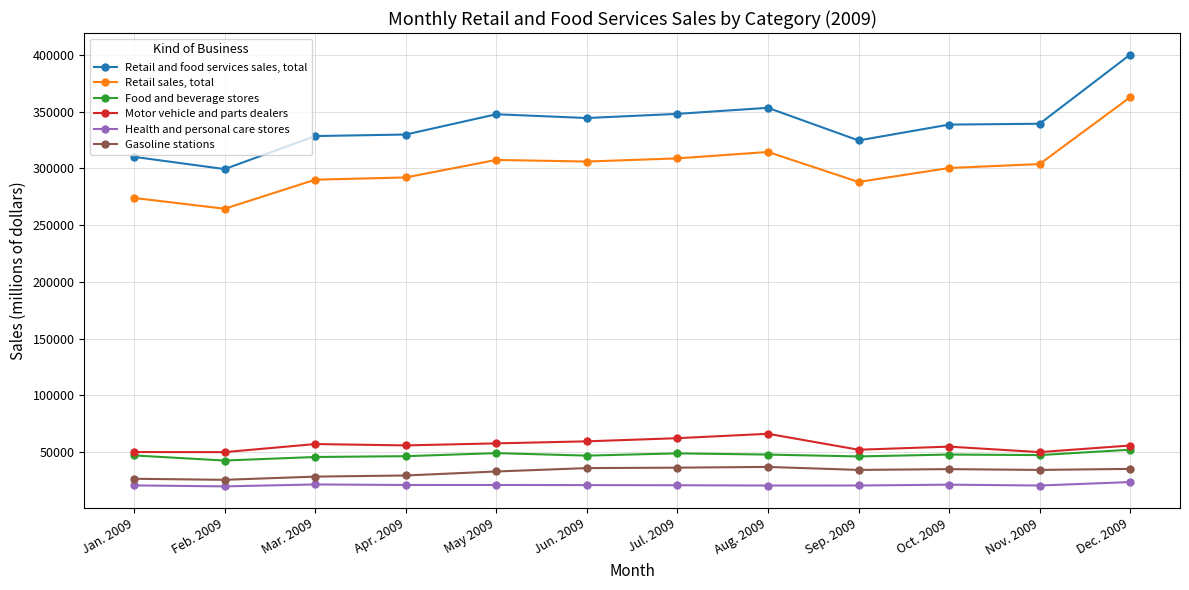

What are all the series names shown in the legend?

Retail and food services sales, total, Retail sales, total, Food and beverage stores, Motor vehicle and parts dealers, Health and personal care stores, Gasoline stations